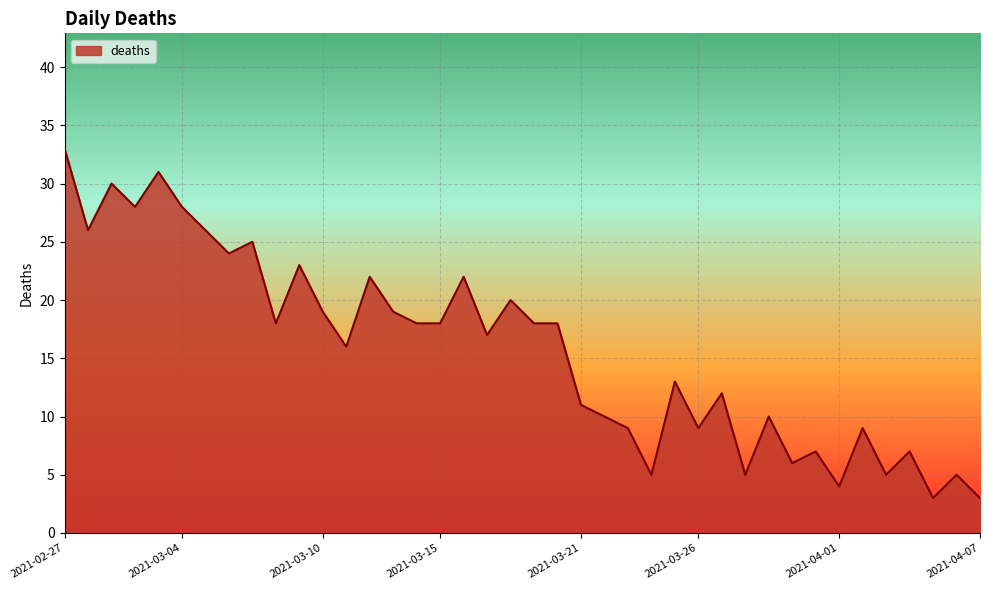

How many lines are shown in the chart?

1